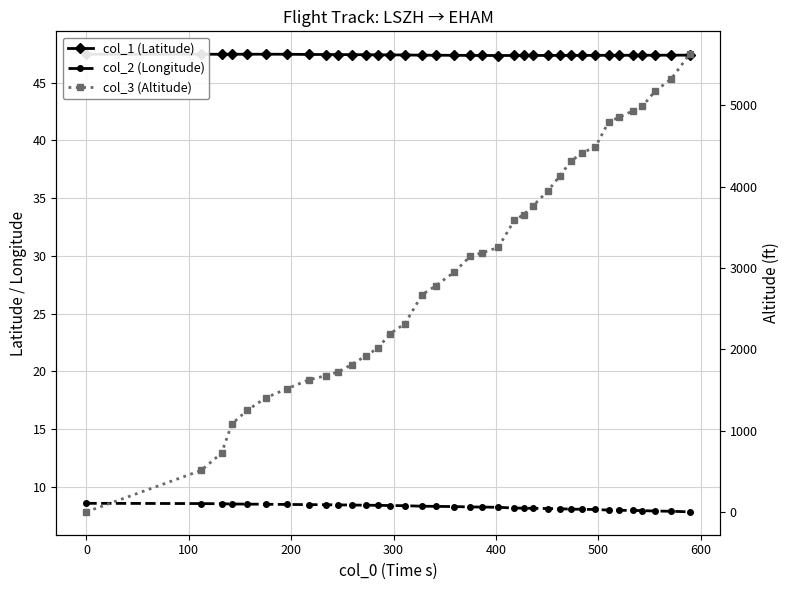

What is the maximum value for col_2 (Longitude)?

8.6